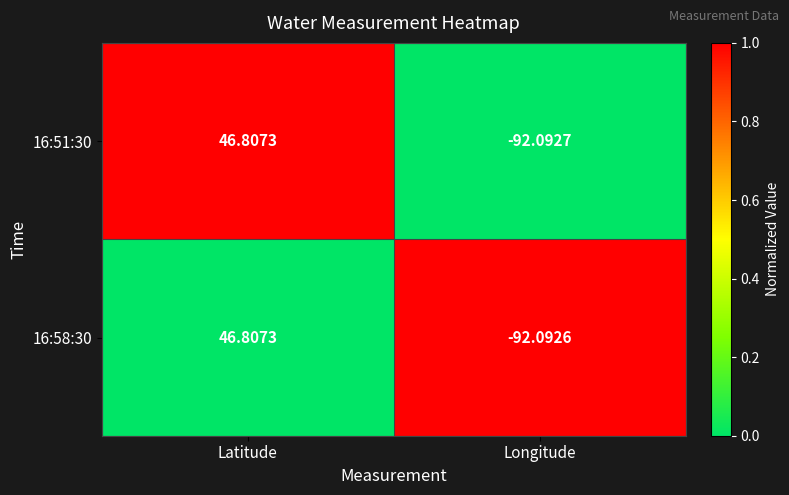

Which series has the widest spread of values?

16:51:30